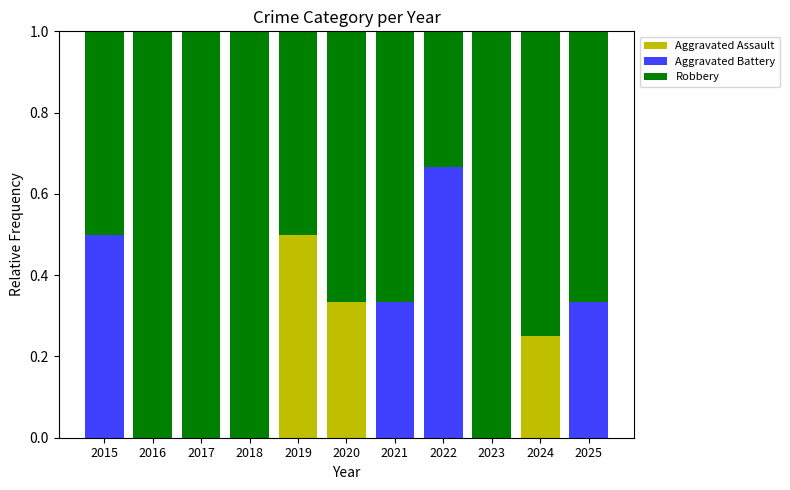

Are the bars grouped side by side (vs. stacked)?

No